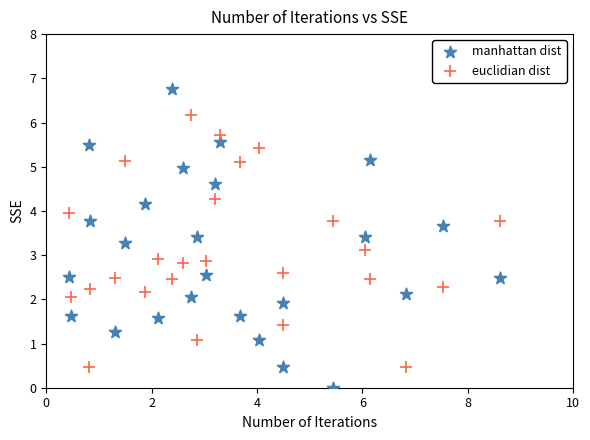

Which series has the largest Y range (max minus min)?

manhattan dist